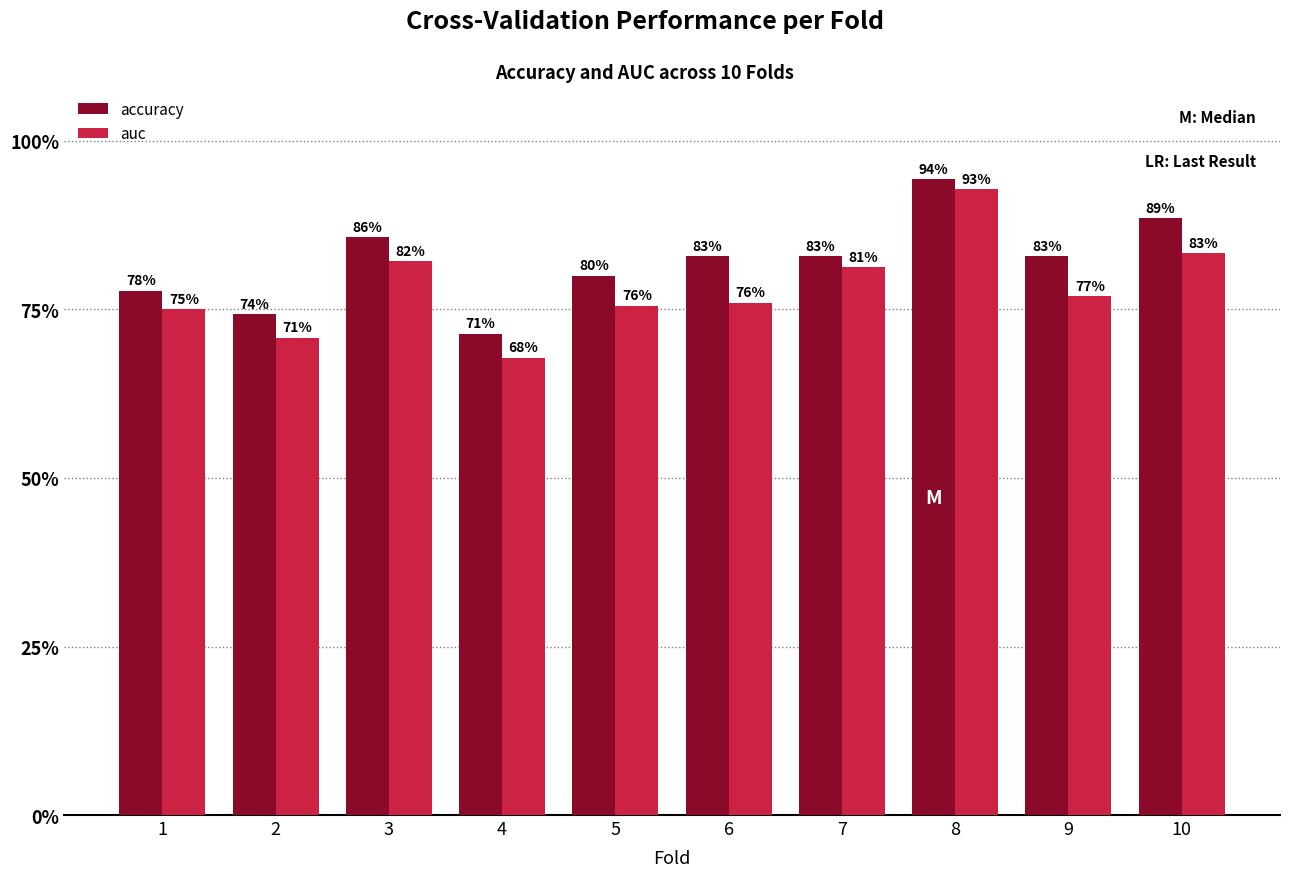

What is the total value across all series at 9?

1.6